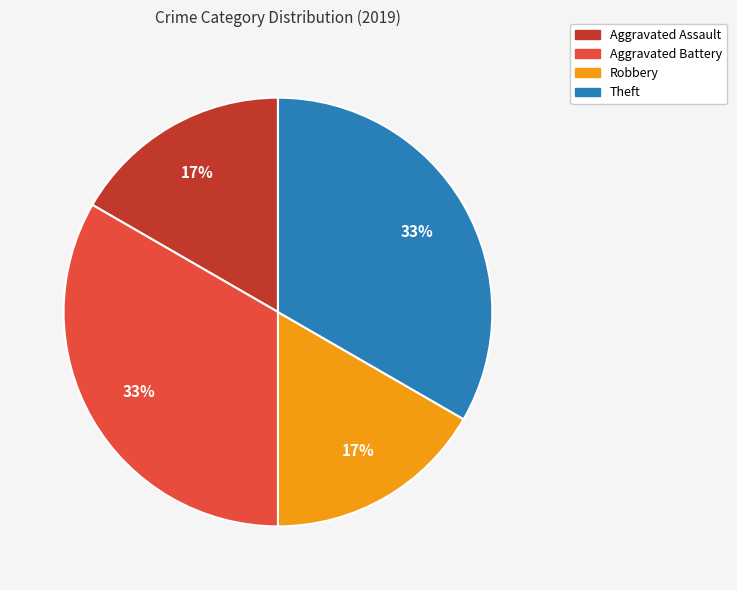

Is it true that Aggravated Battery is 42% of the pie?

False